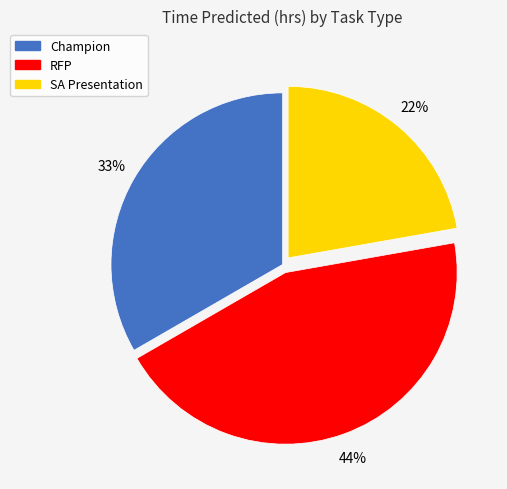

Does RFP account for over 50% of the chart?

No